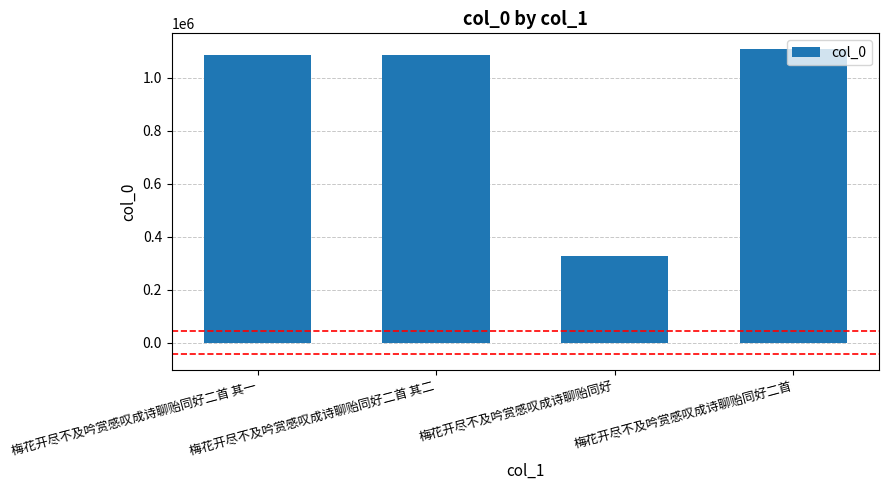

What is the change in value from 梅花开尽不及吟赏感叹成诗聊贻同好二首 其一 to 梅花开尽不及吟赏感叹成诗聊贻同好?

-761097